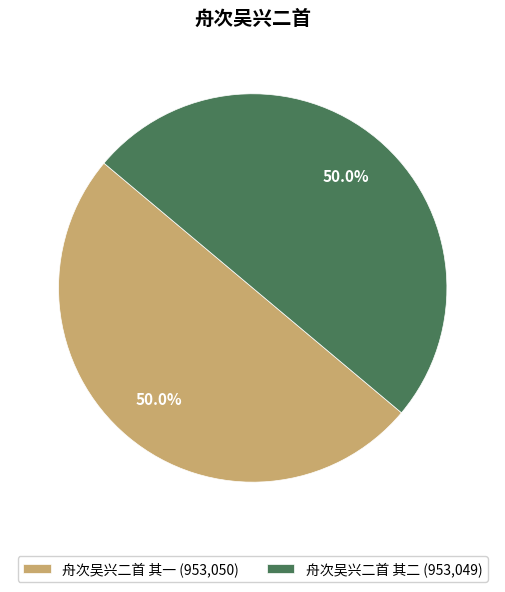

How many slices are in this pie chart?

2